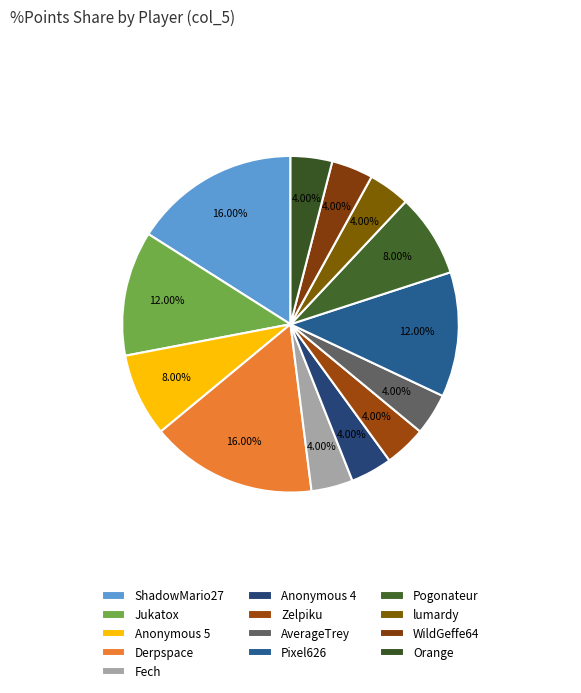

How many slices are in this pie chart?

13